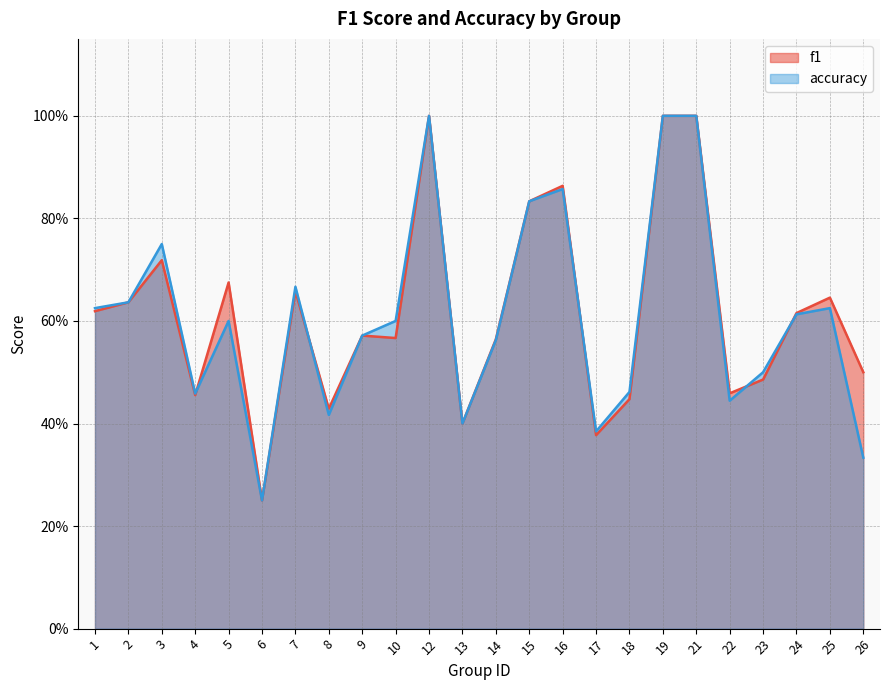

Which category has the lowest value in the f1 series?

6